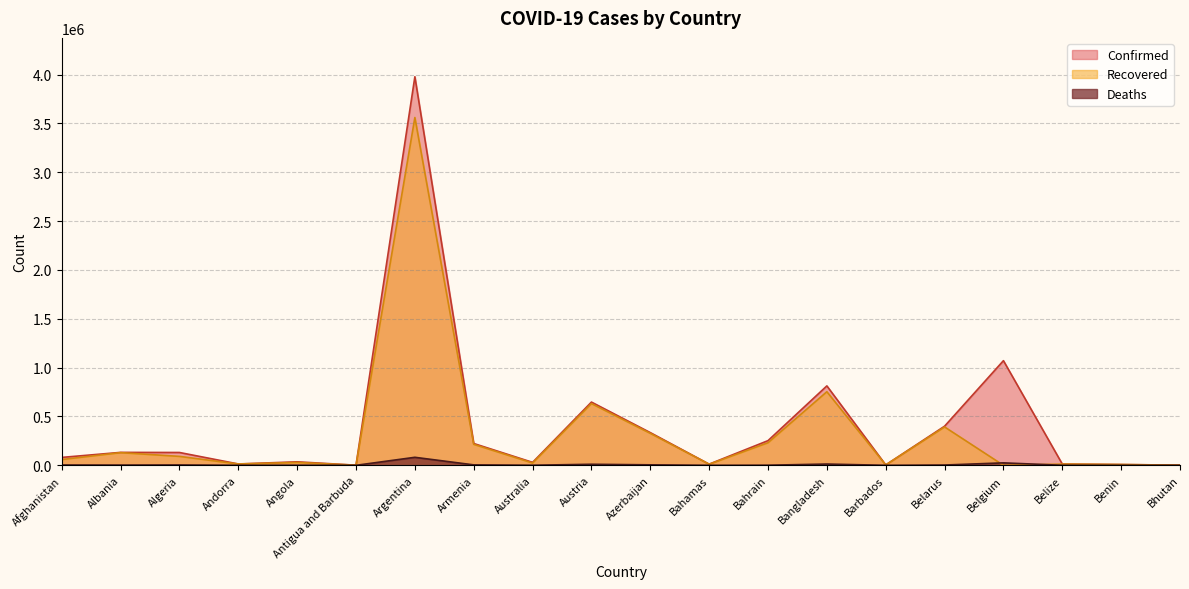

At which label does Confirmed first exceed 131283?

Albania